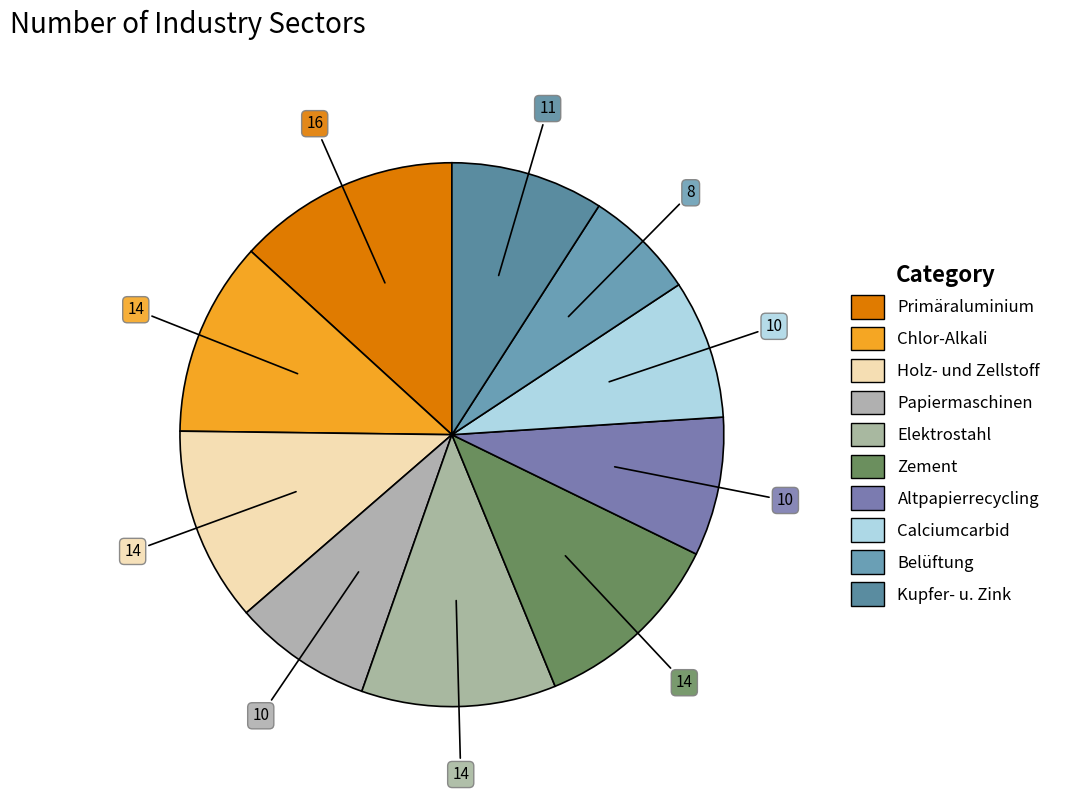

How many segments does this pie chart have?

10